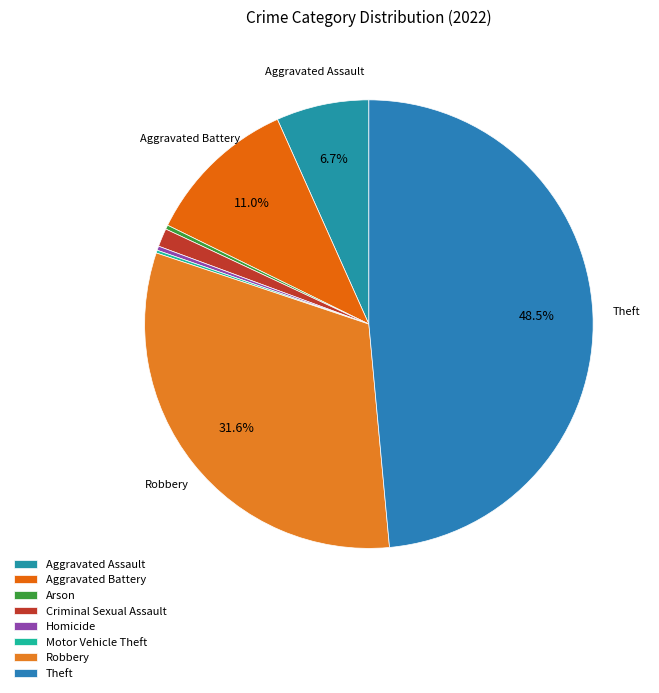

Does any single category account for the majority?

No